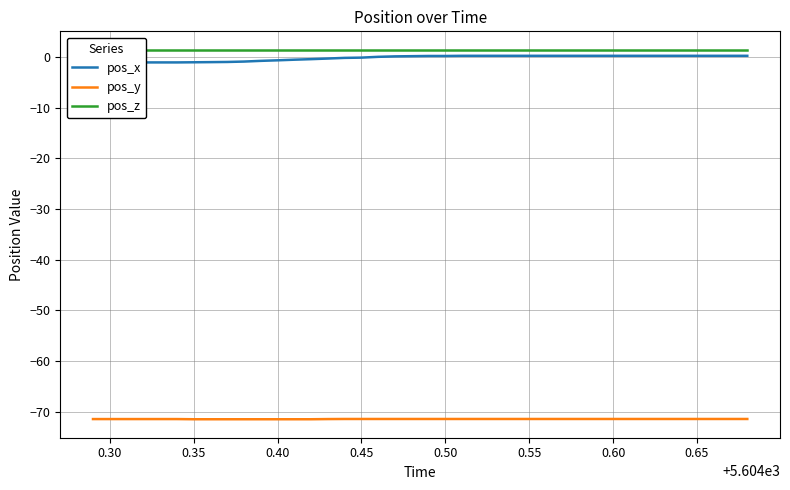

What is the lowest value of the pos_y series?

-71.5